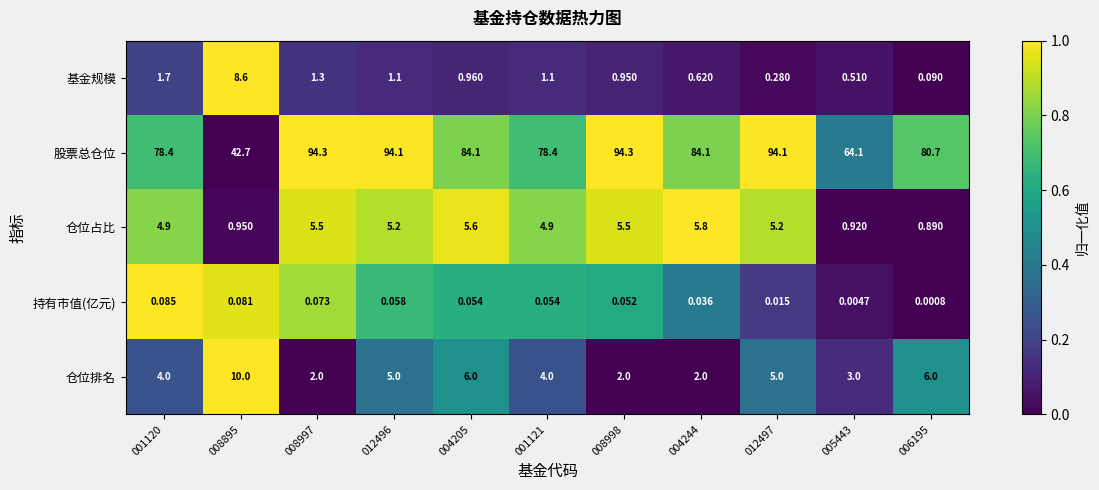

List the series in order of their peak value, lowest first.

持有市值(亿元), 仓位占比, 基金规模, 仓位排名, 股票总仓位